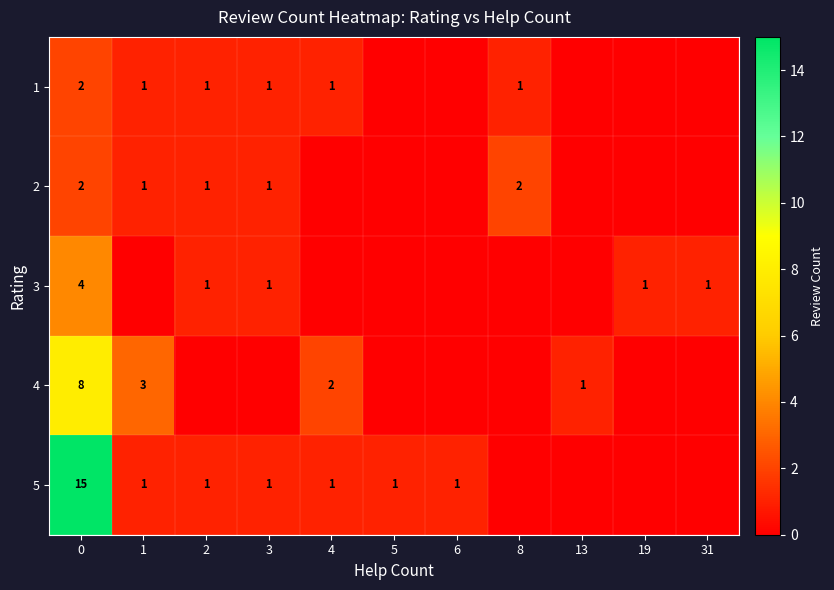

What is the sum of the 5 values at 3 and 0?

16